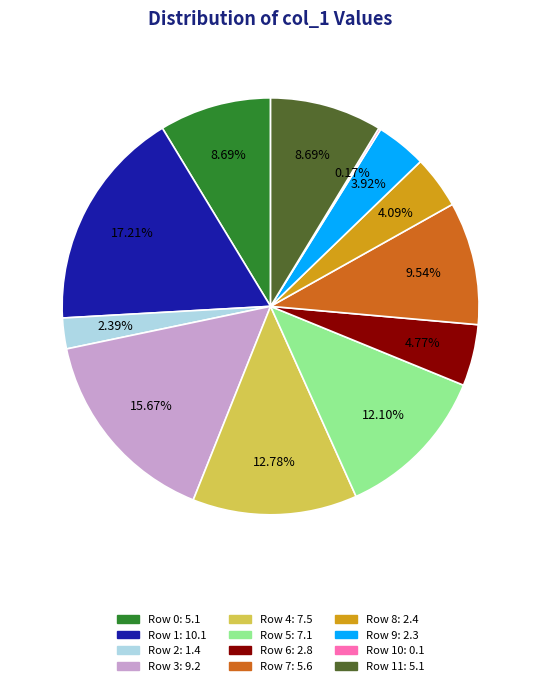

Is there any slice that represents more than half of the pie?

No